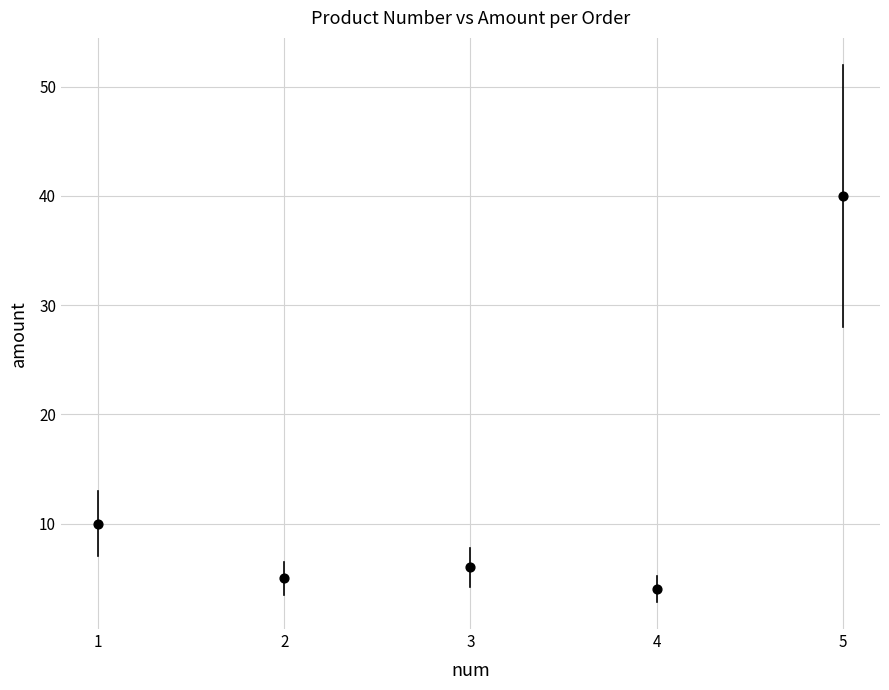

What Y value in the scatter plot is closest to 22?

10